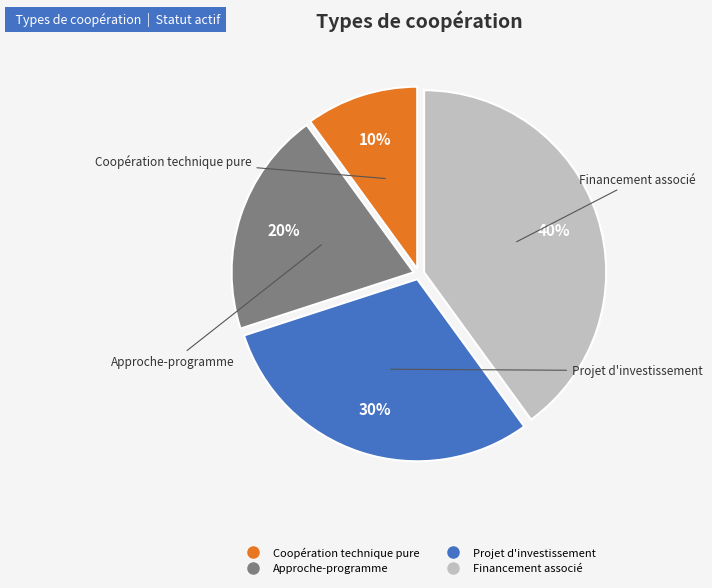

Is the sum of Coopération technique pure and Projet d'investissement greater than half?

No